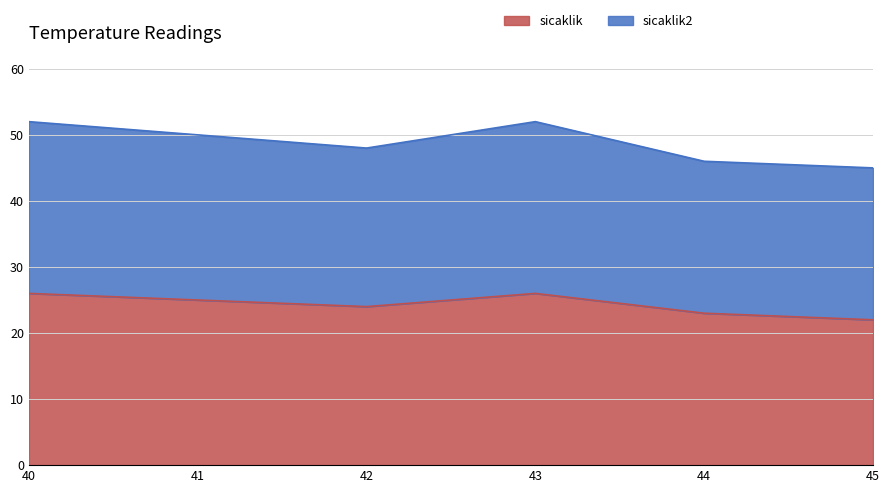

How many data points does each series have?

6